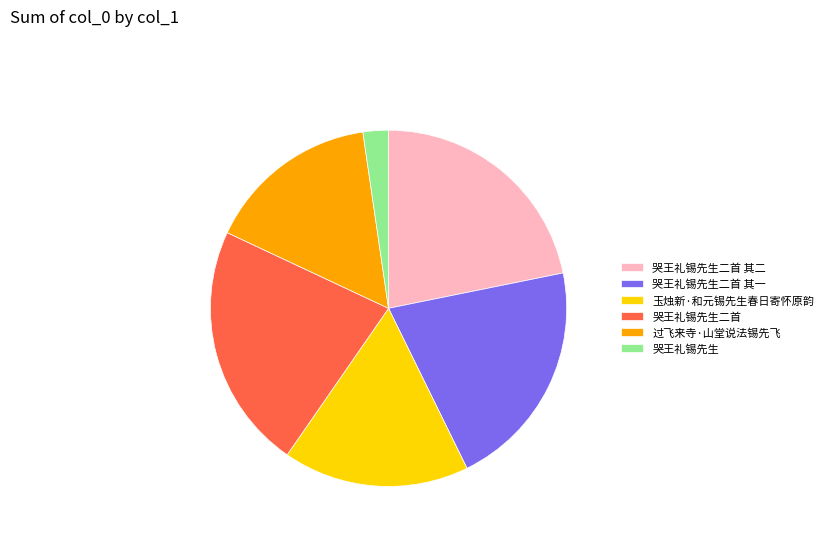

What is the ratio of the value at 哭王礼锡先生二首 to the value at 玉烛新·和元锡先生春日寄怀原韵?

1.3